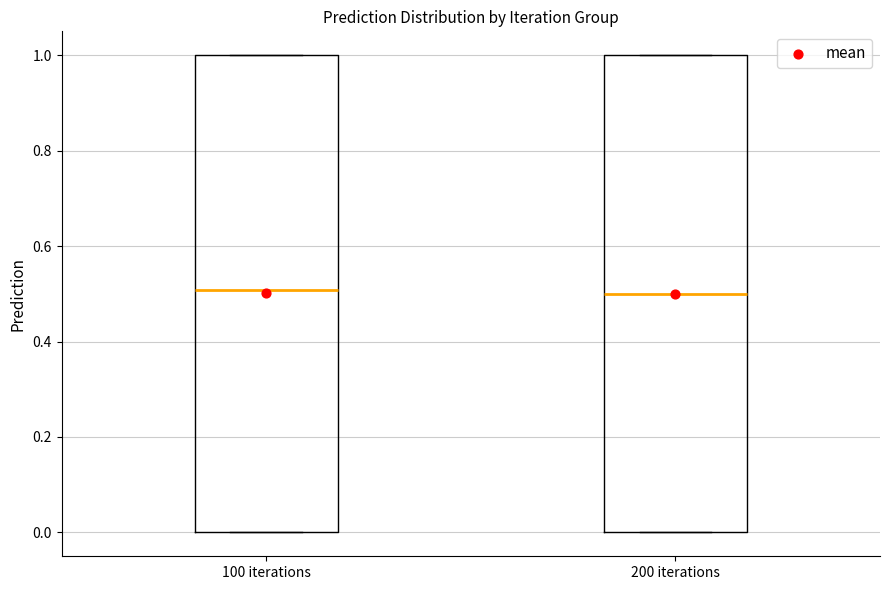

Where is the lower edge of the box for 100 iterations on the y-axis? The values are not printed on the chart, so give them approximately, as read against the axis.

0.0